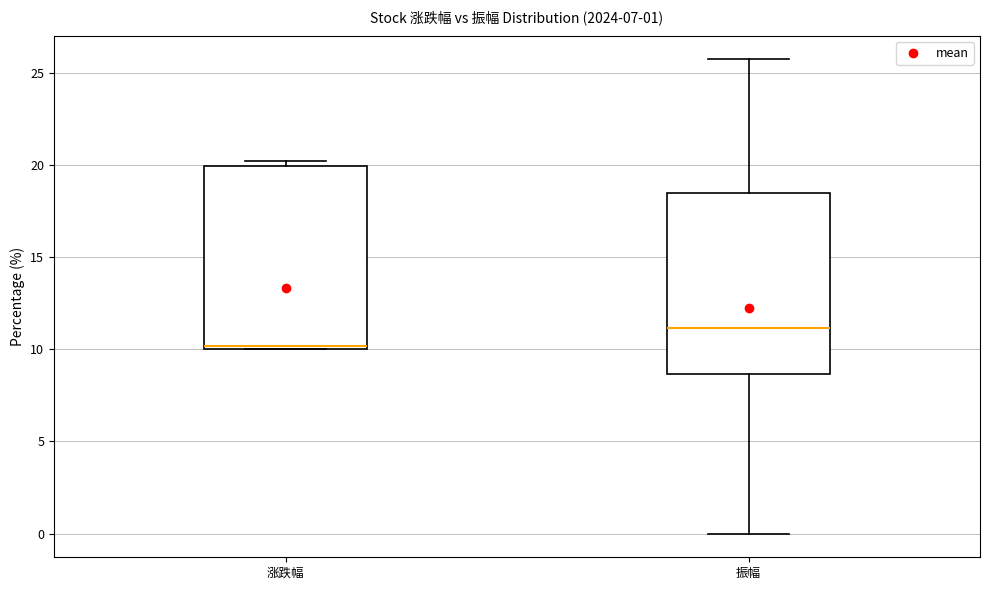

Which box has the lowest median line?

涨跌幅